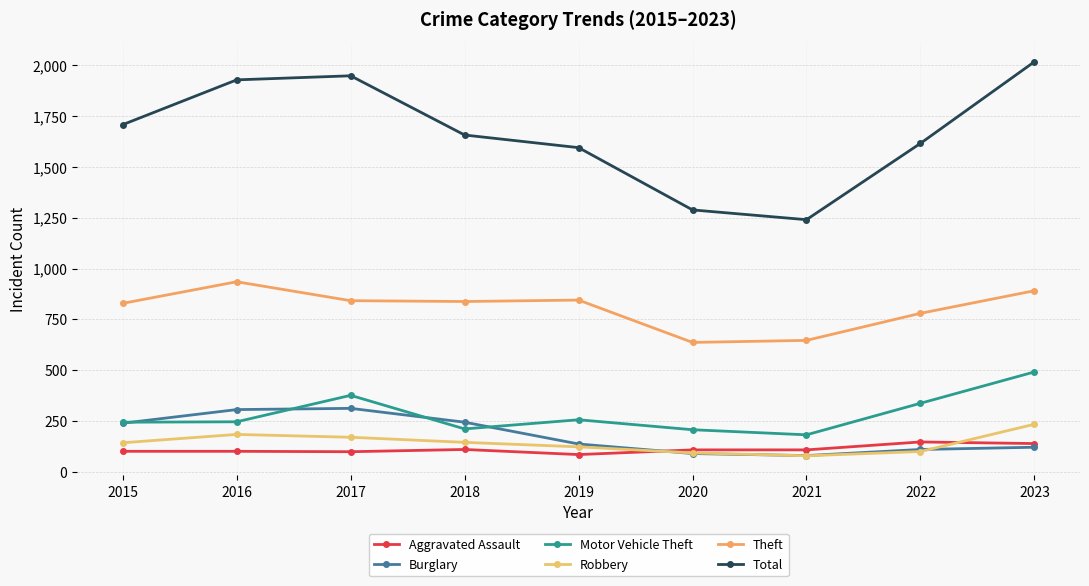

Reading left to right, what are all the values shown in this chart?

Aggravated Assault: 102	102	100	111	86	109	109	148	140
Burglary: 240	307	313	245	138	91	81	111	122
Motor Vehicle Theft: 245	247	377	212	257	208	183	338	492
Robbery: 144	185	171	146	124	94	80	101	235
Theft: 829	935	842	838	845	637	647	780	891
Total: 1707	1927	1947	1656	1594	1288	1240	1615	2016